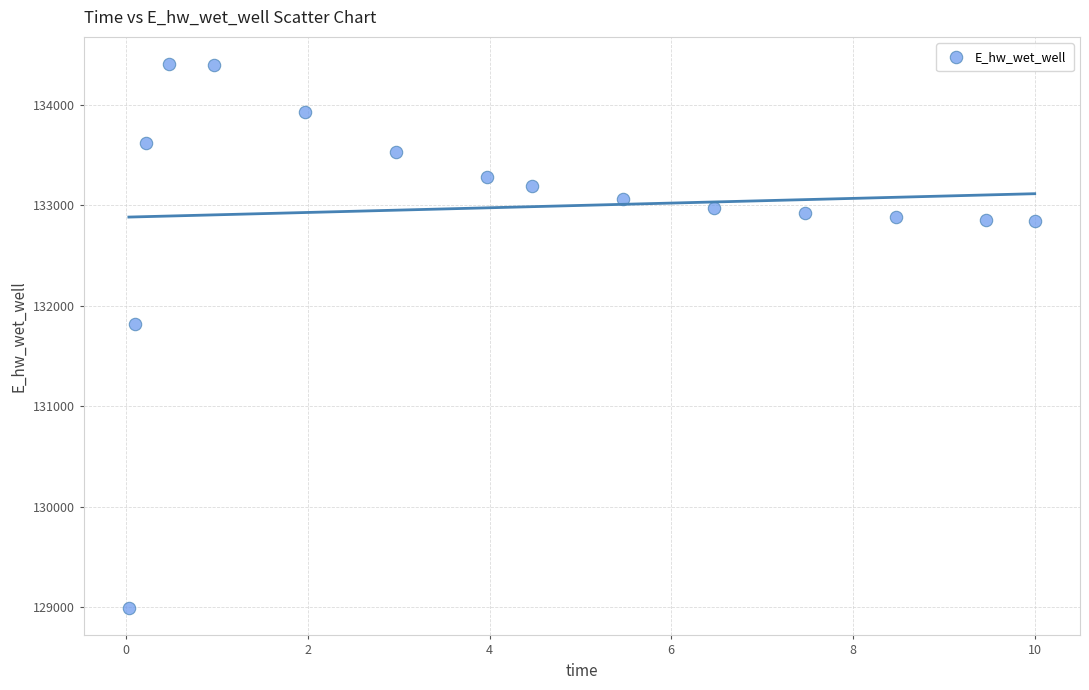

What Y value in the scatter plot is closest to 131697?

131814.6